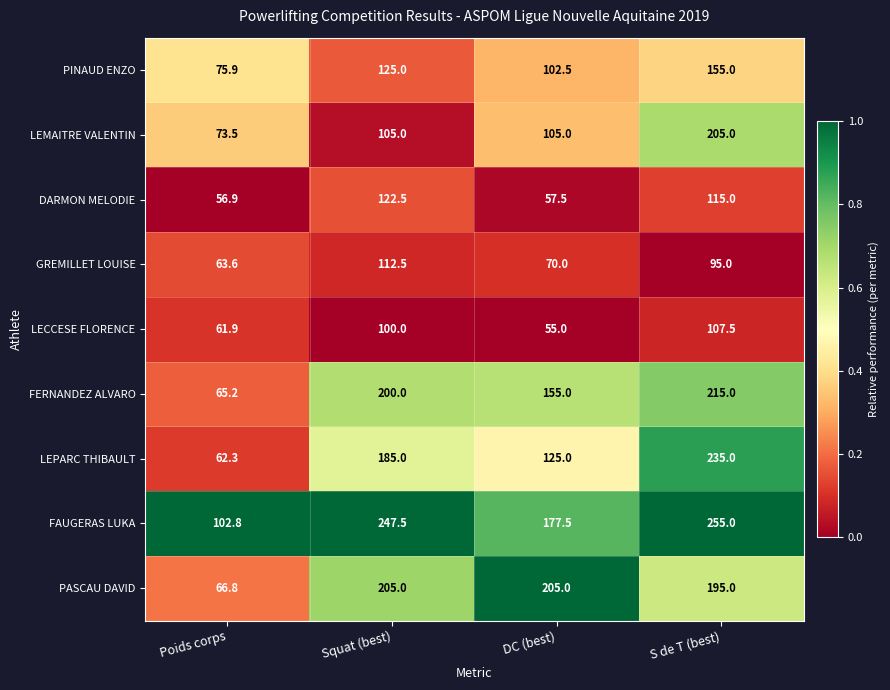

Which series has the largest range (max minus min)?

LEPARC THIBAULT